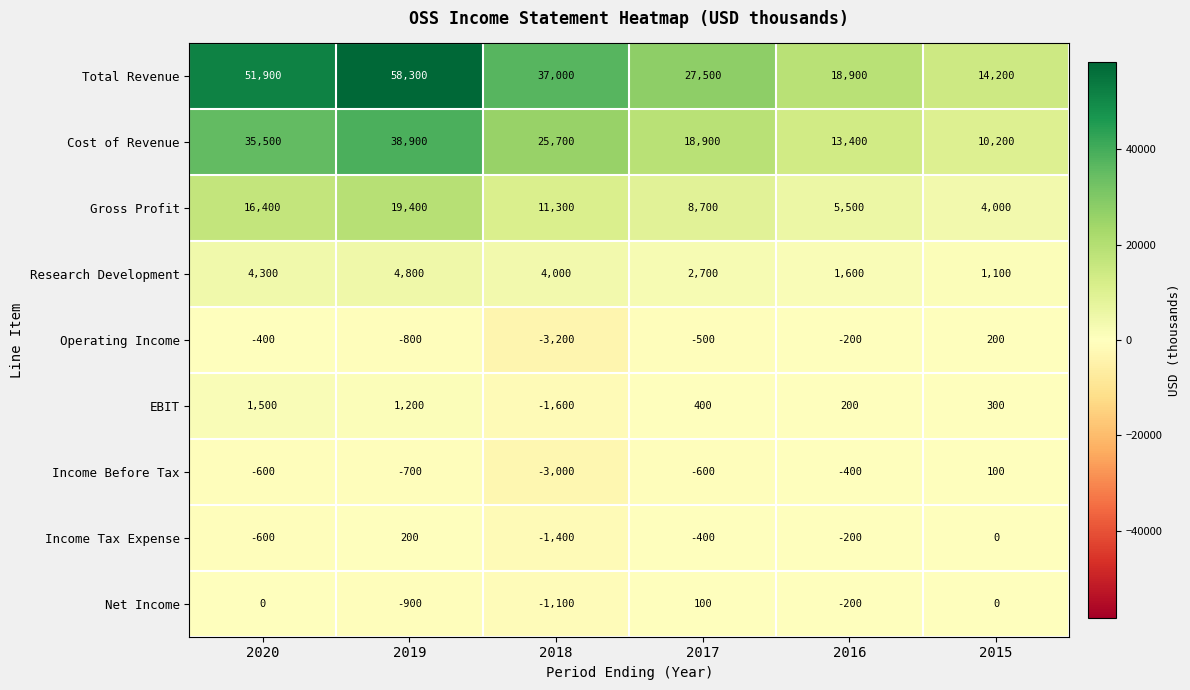

What is the spread (max minus min) of values at 2019?

59200